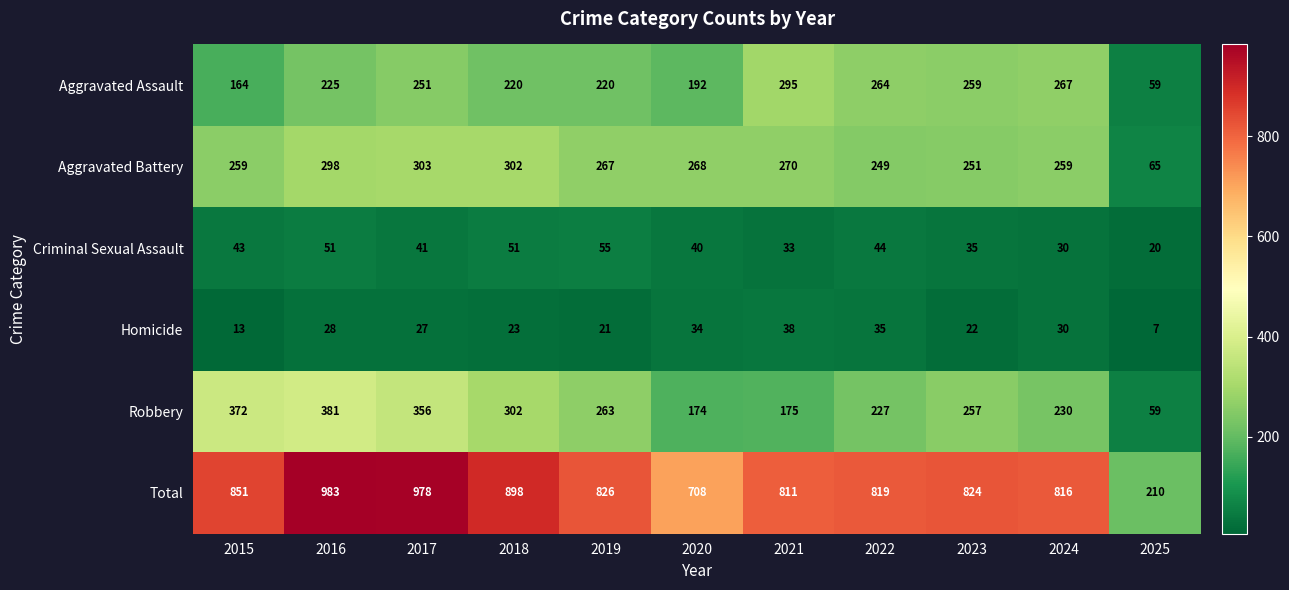

At which category is the sum across all series the highest?

2016